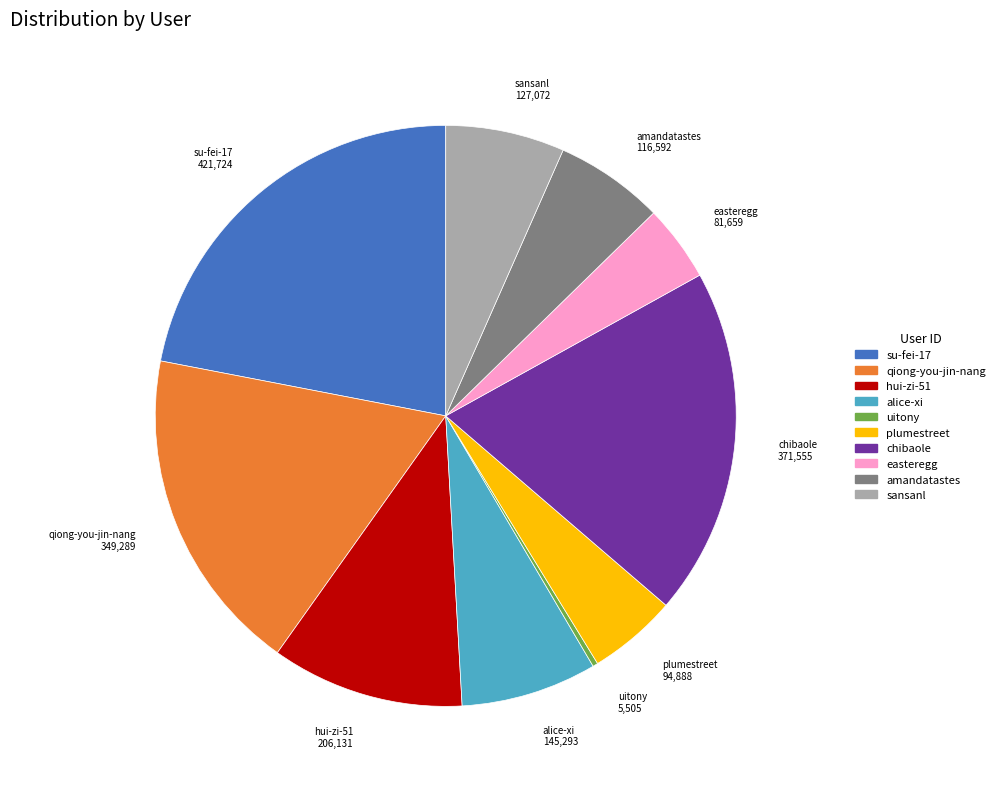

Is the sum of alice-xi and qiong-you-jin-nang greater than half?

No